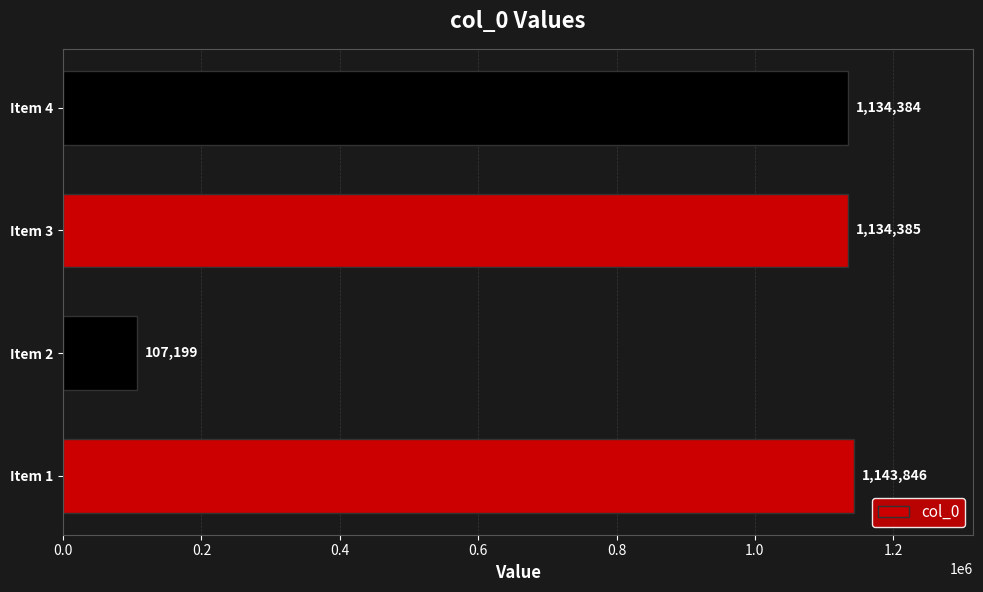

How many values are below 1134385?

2